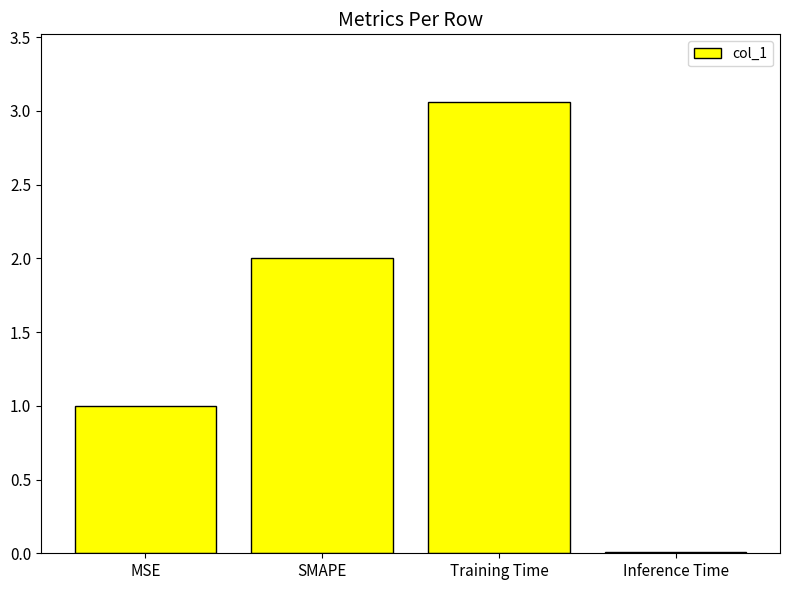

Which category has the lowest value across all series?

Inference Time